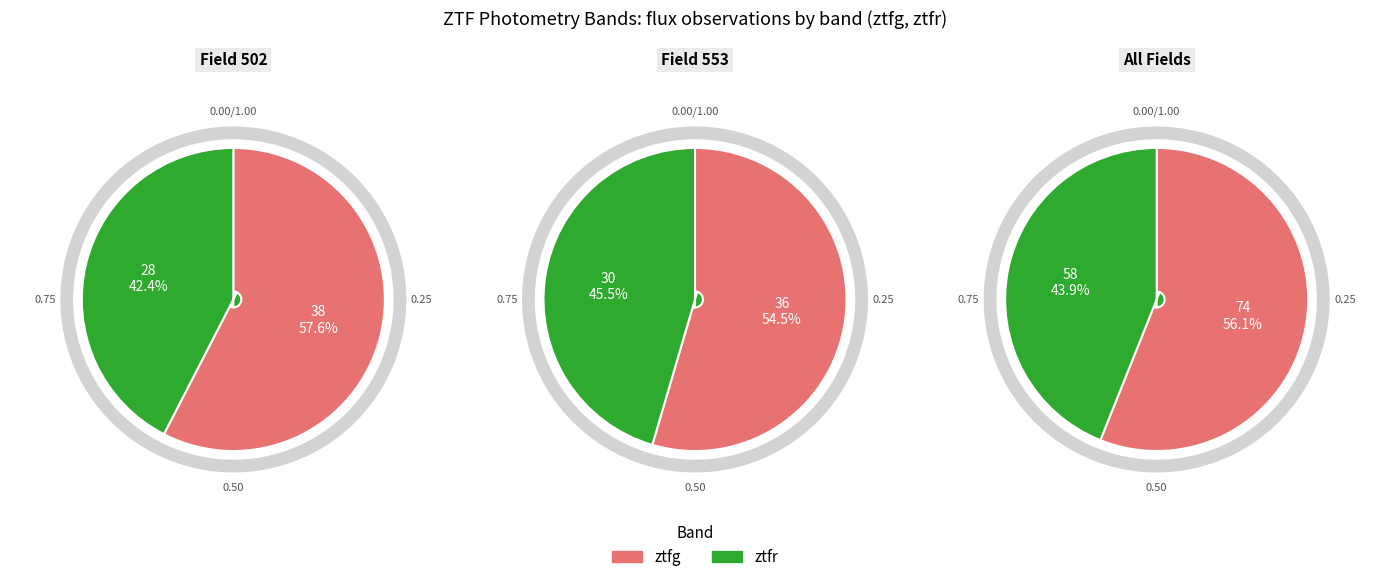

Approximately how many times larger is the value at ztfg compared to ztfr?

1.3